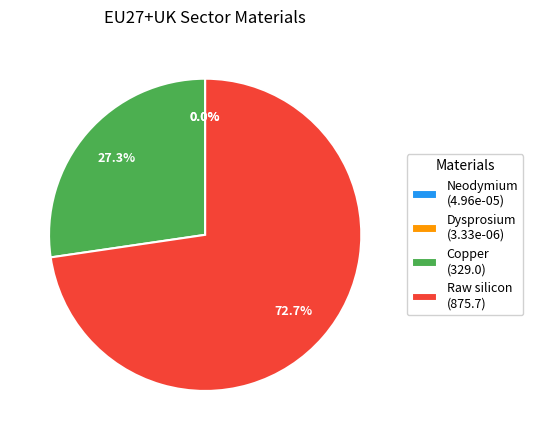

Which category accounts for the majority?

Raw silicon